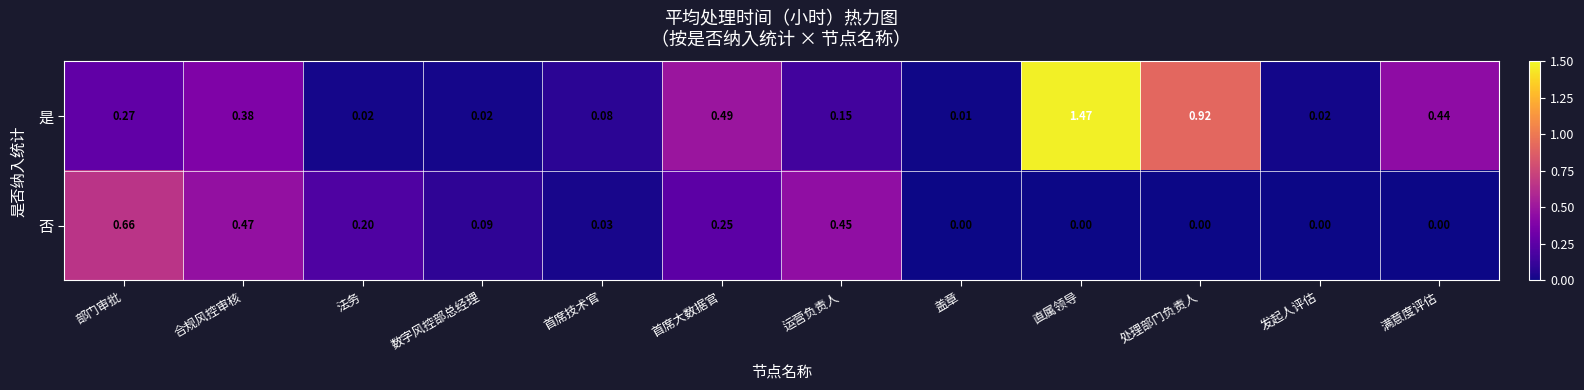

Between 合规风控审核 and 盖章, which series saw the biggest shift?

否